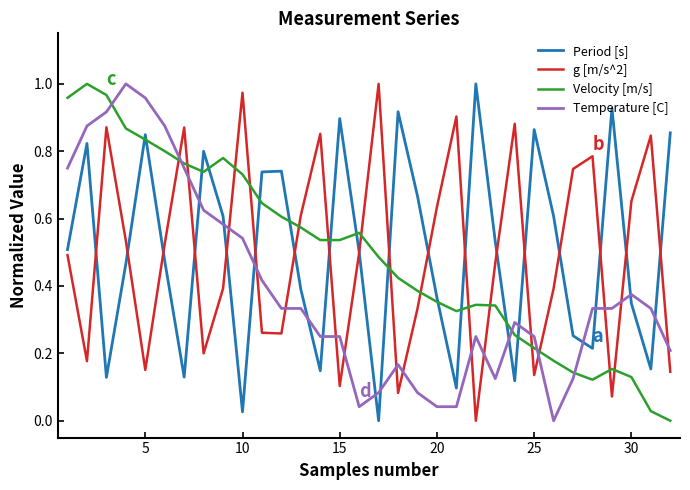

How many times do Temperature [C] and Velocity [m/s] cross each other?

5